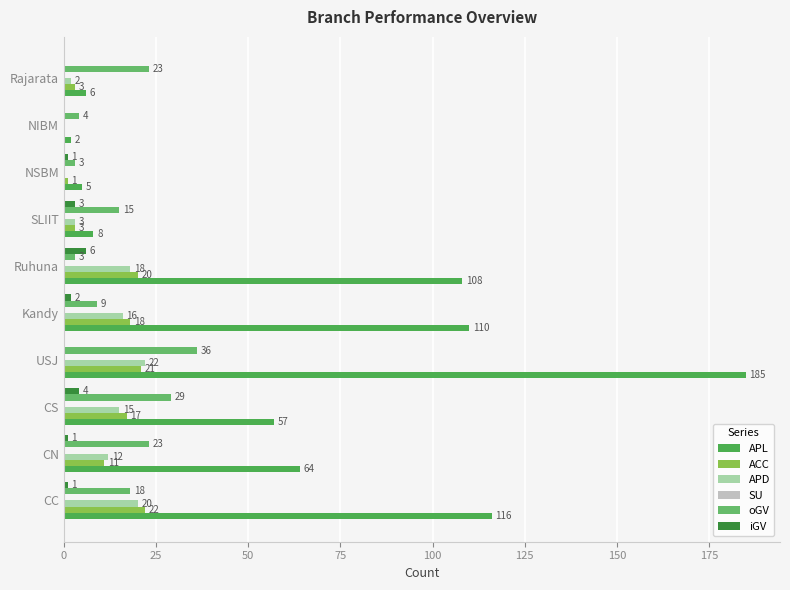

How many positive values does the ACC series have?

9